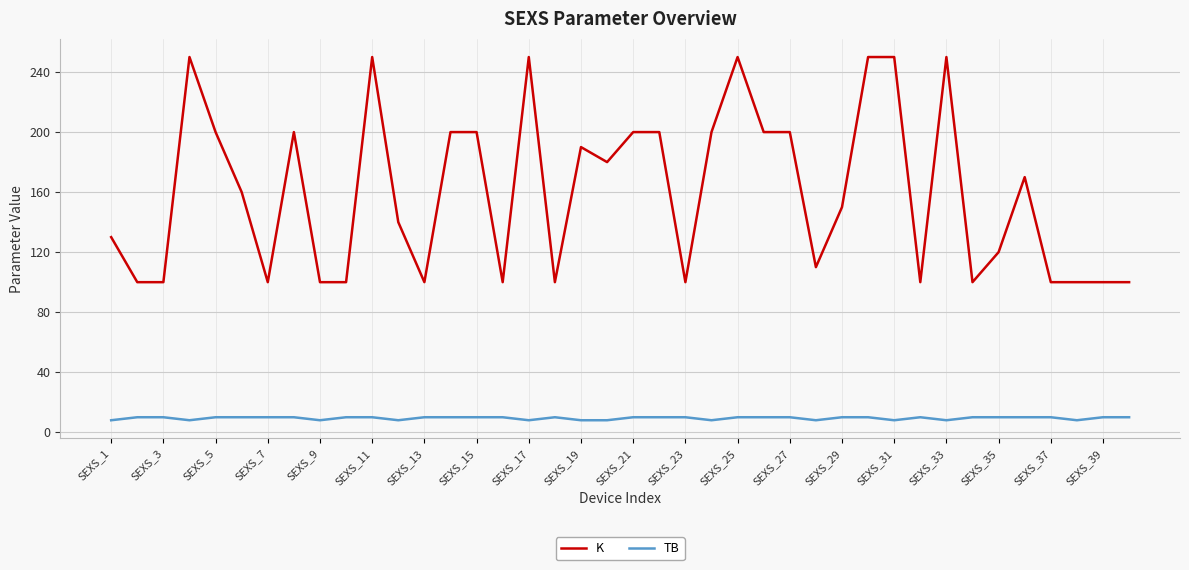

Rank the series by their maximum value, from highest to lowest.

K, TB